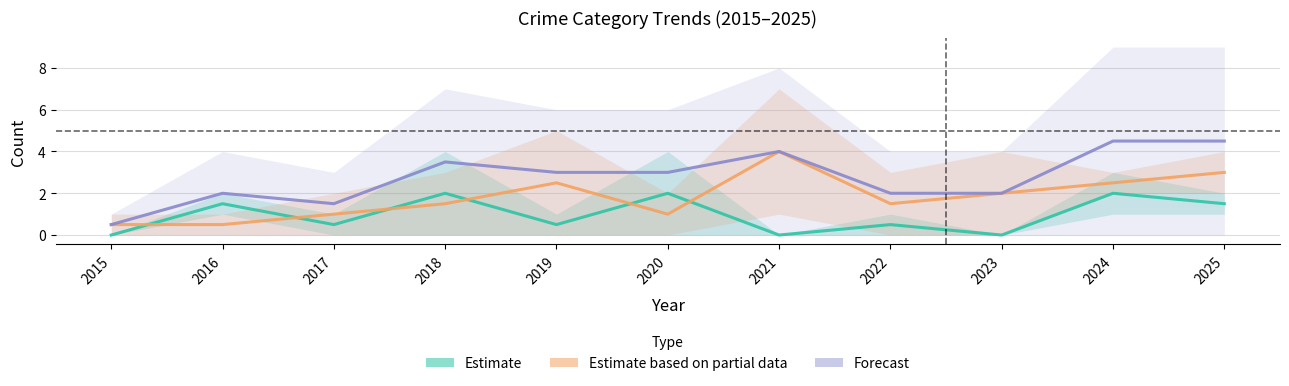

Is the value of Forecast at 2018 greater than the value of Estimate based on partial data at 2020?

Yes